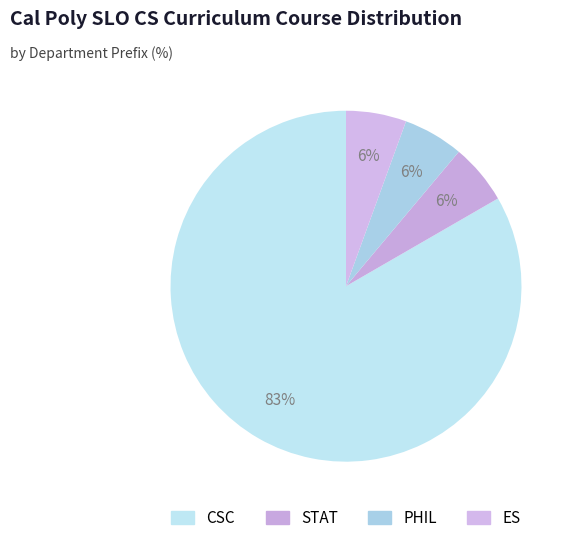

Count the number of slices in the pie.

4